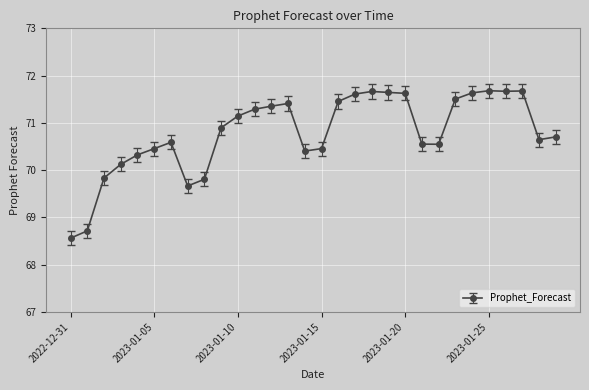

What is the average value?

70.8